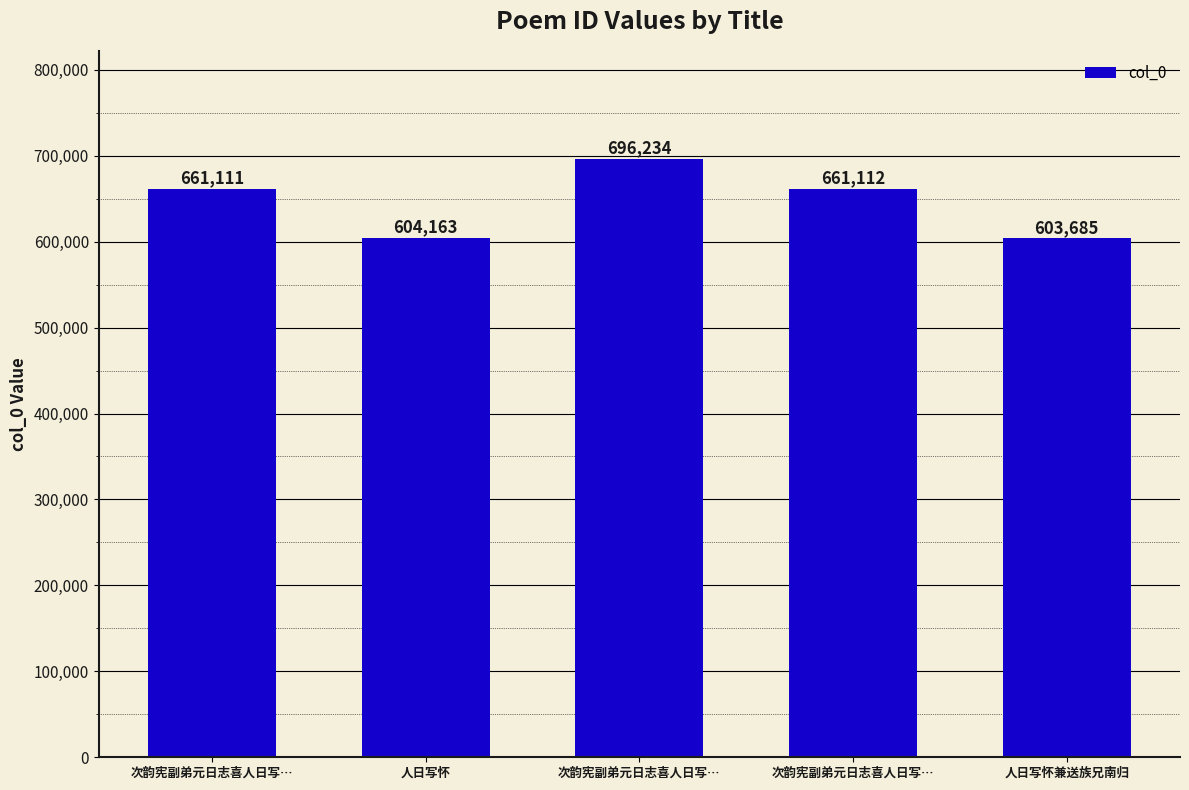

Between 次韵宪副弟元日志喜人日写… and 人日写怀, which is larger?

次韵宪副弟元日志喜人日写…